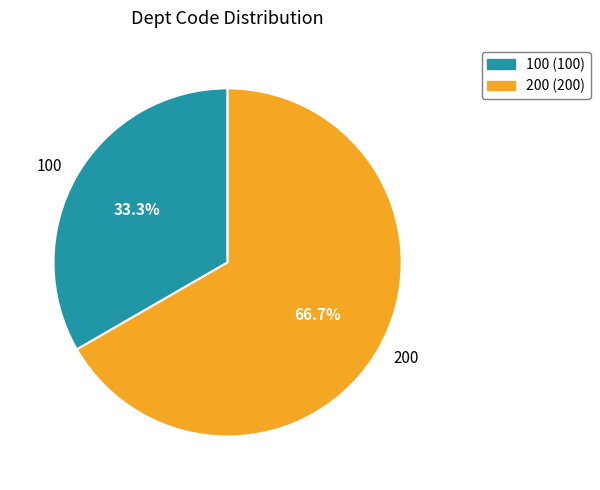

What portion of the pie excludes 100?

66.7%